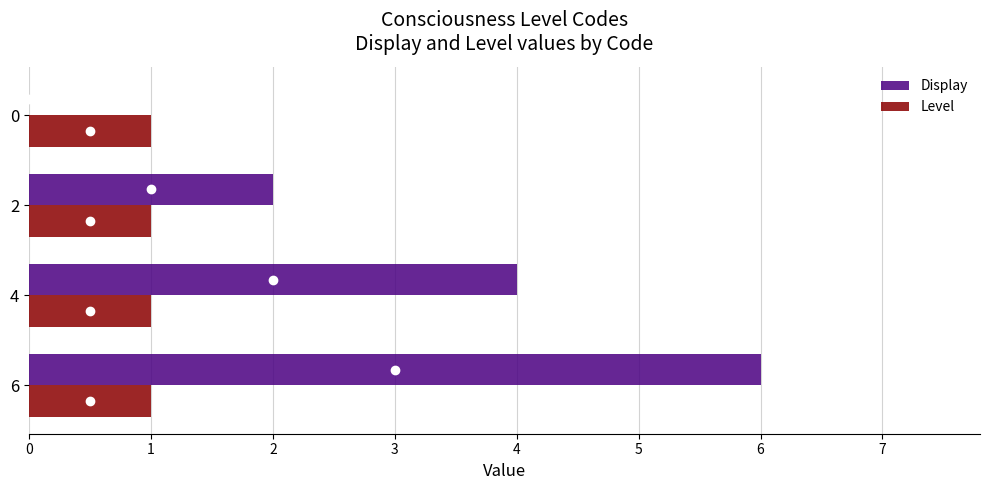

Is the value of Display at 0 greater than the value of Level at 2?

No